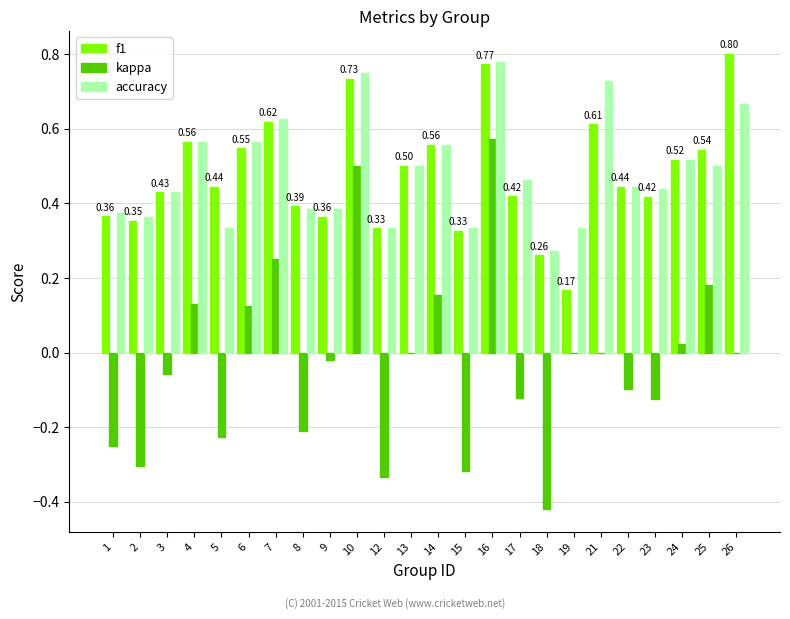

Between 22 and 25, which series saw the biggest shift?

kappa